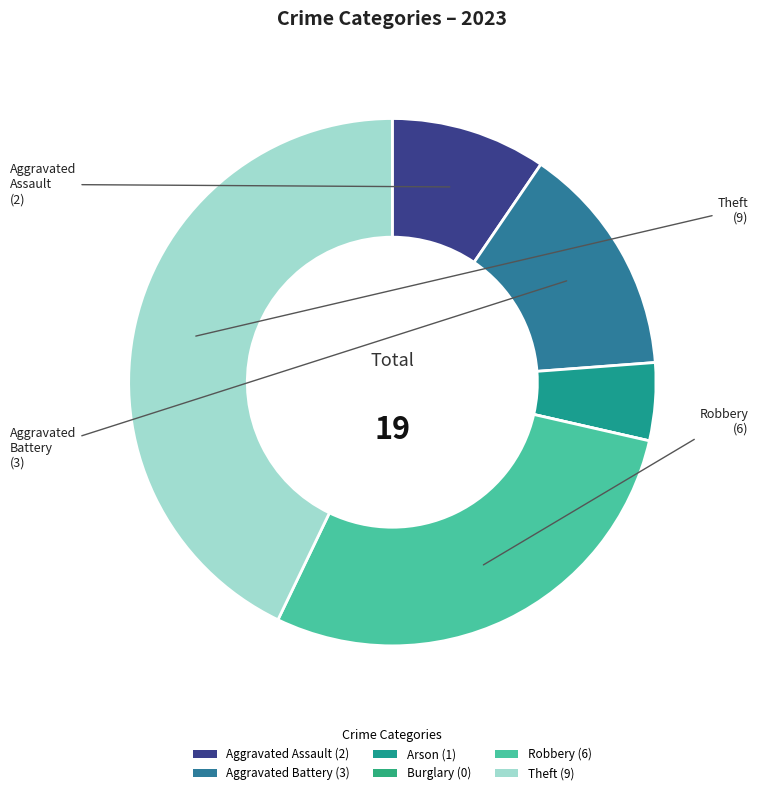

Combined, do Robbery and Aggravated Battery account for over 50%?

No